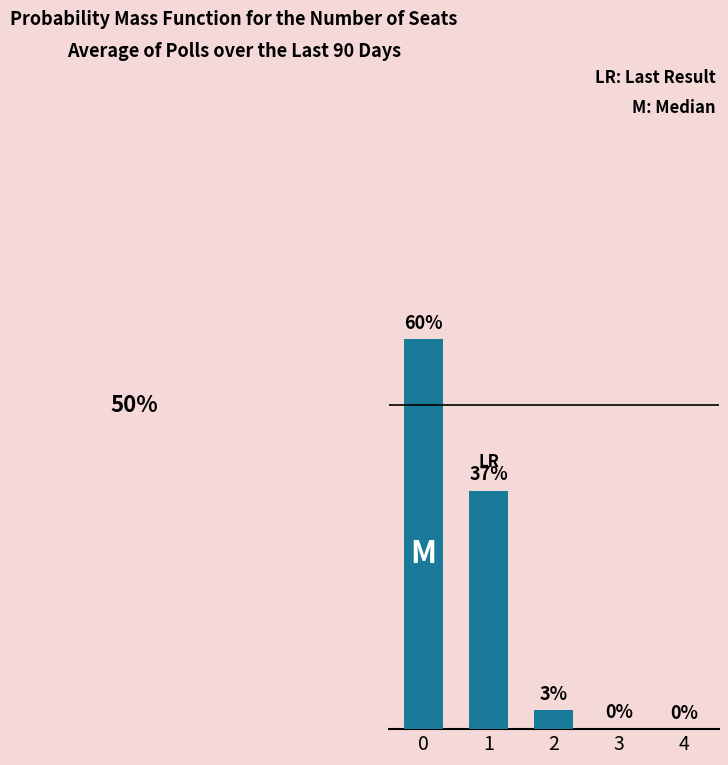

Is it true that the value at 1 is 0.4?

True